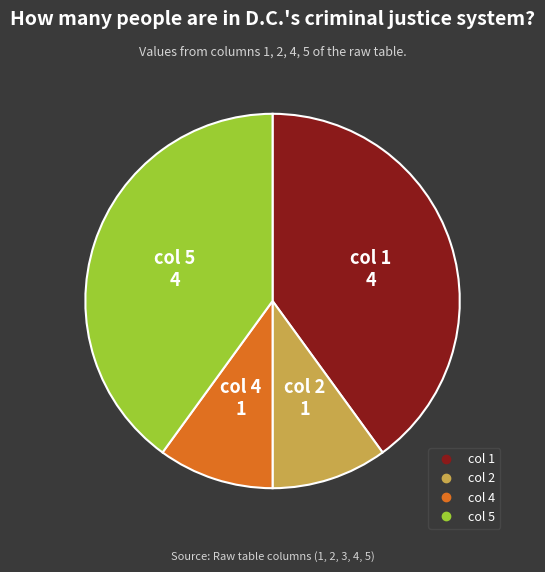

Does any single category account for the majority?

No